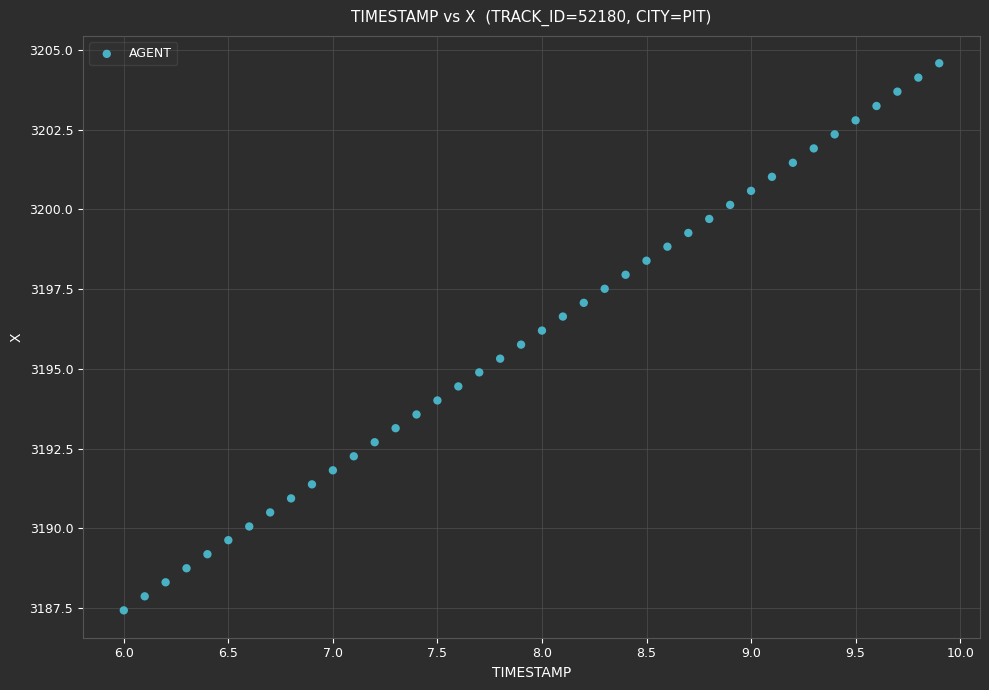

What is the range of X values (max minus min)?

3.9